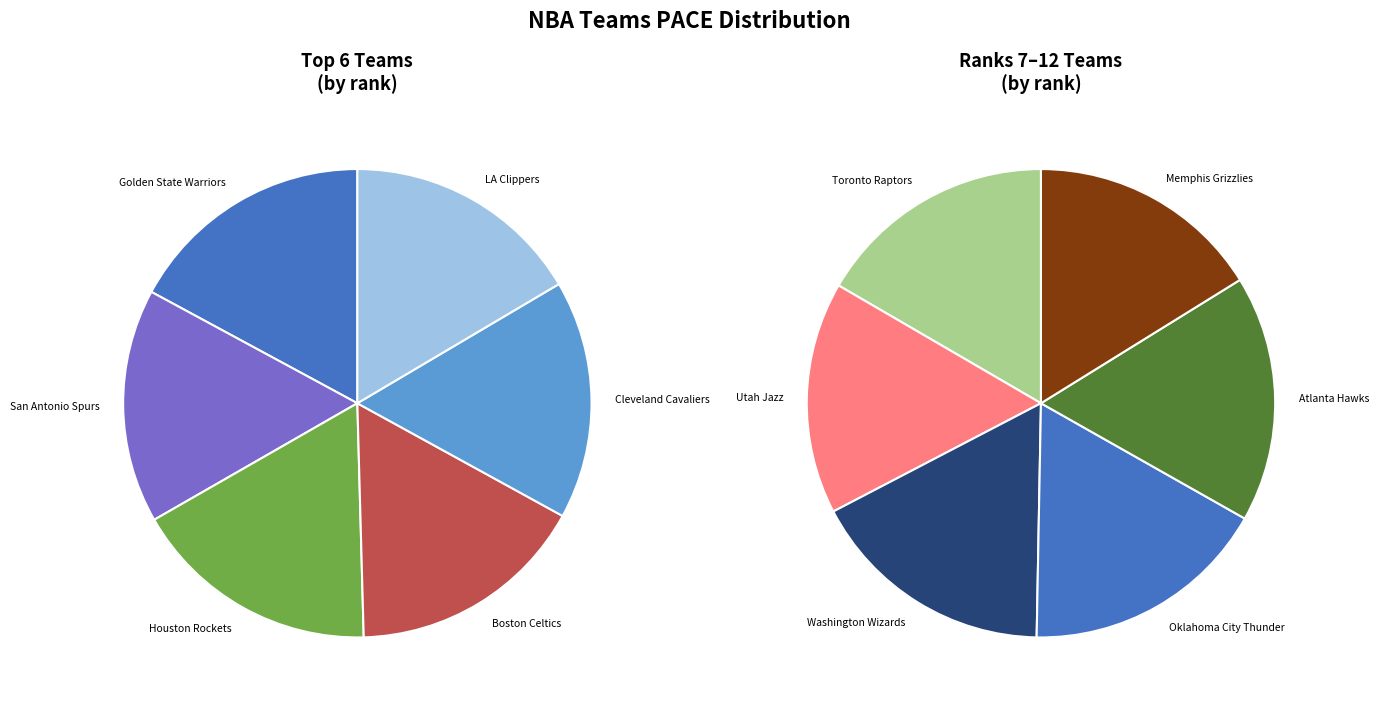

Is there a majority slice in this chart?

No